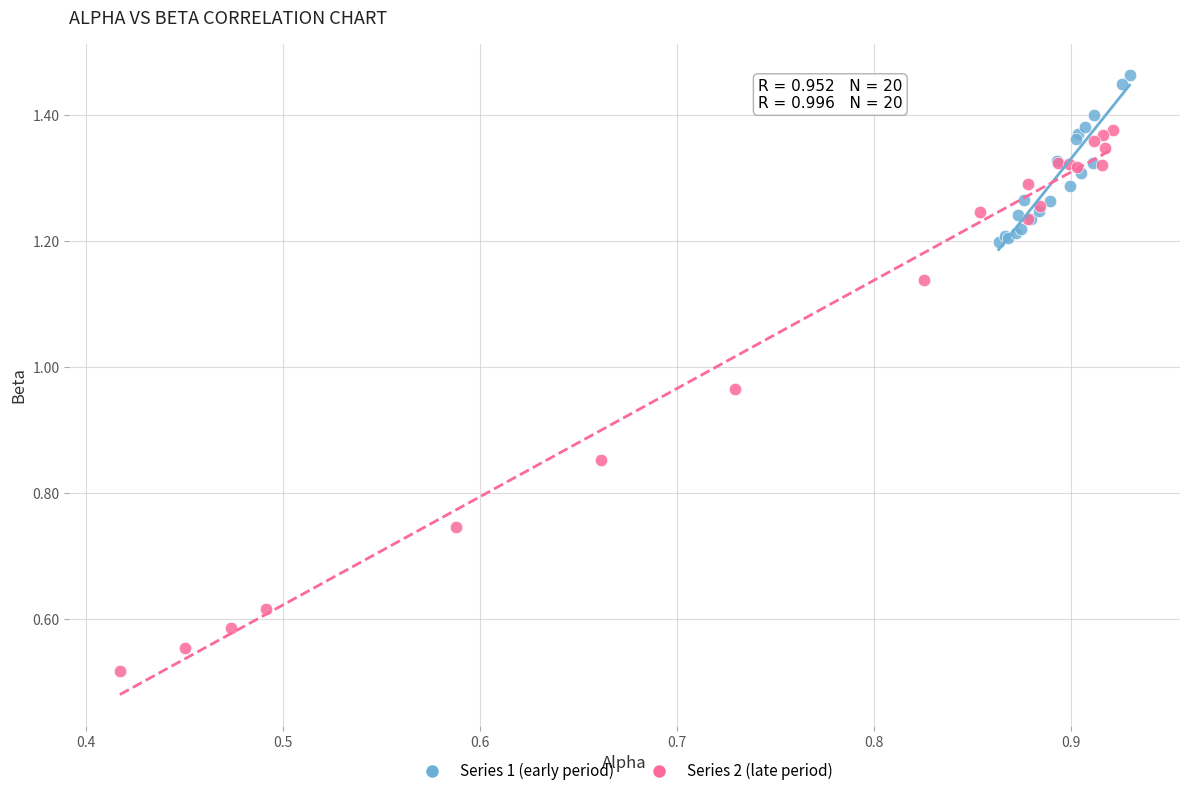

Which series has the widest spread of Y values?

Series 2 (late period)